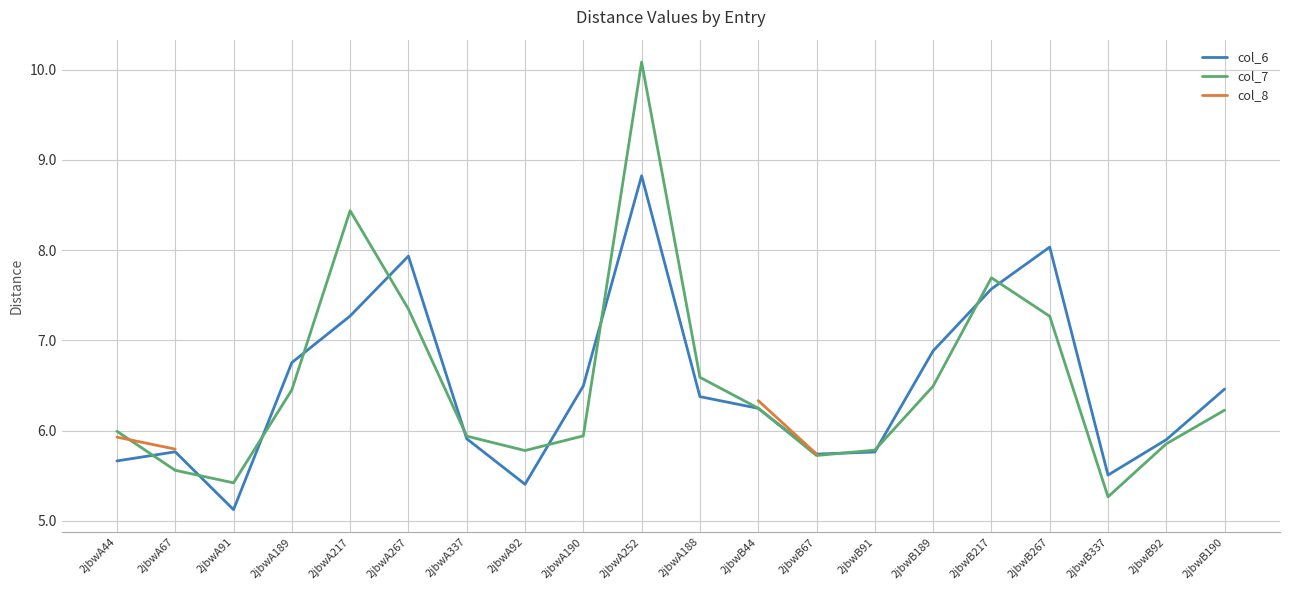

The col_7 series shows 7.7 at 2jbwA91. True or false?

False